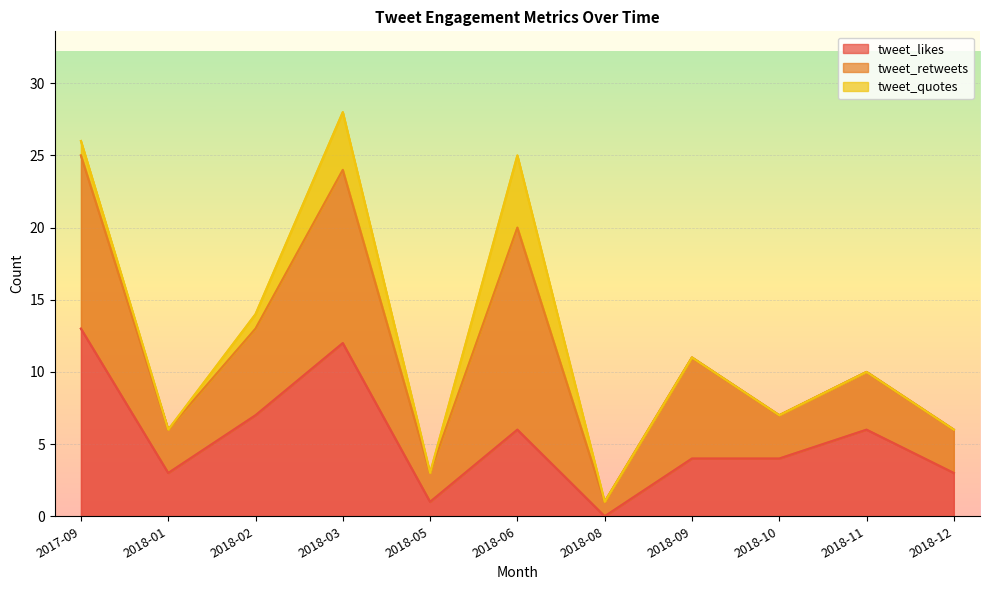

True or false: tweet_quotes has more than 2 interior local peaks.

False